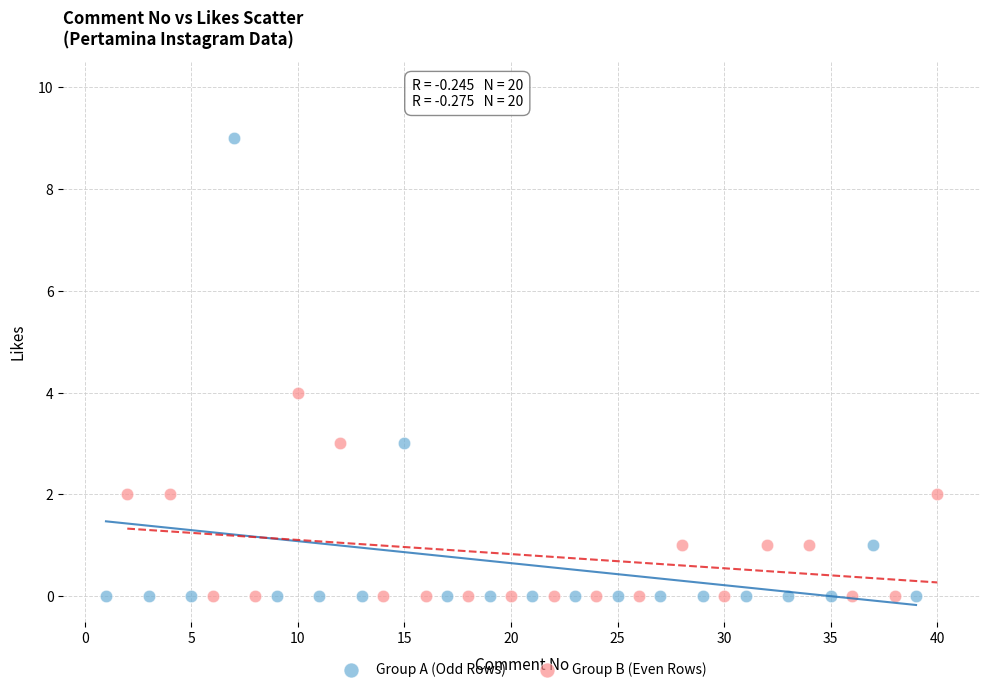

Which series reaches the maximum Y coordinate?

Group A (Odd Rows)